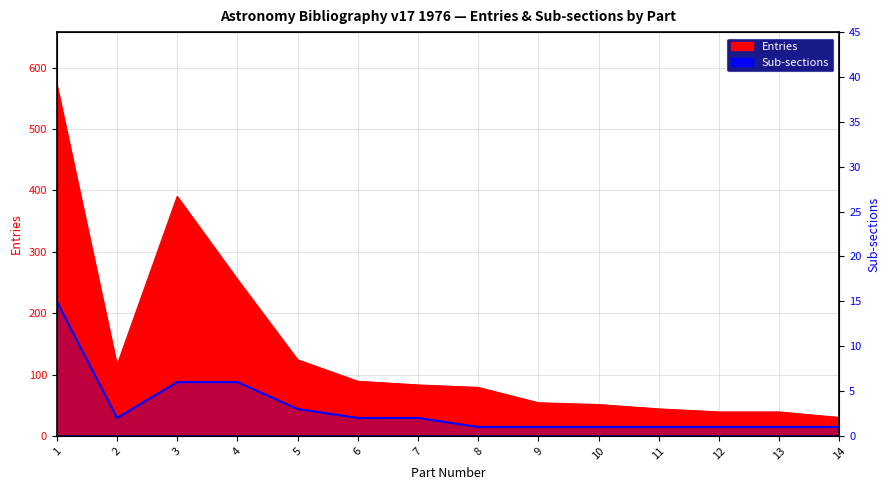

Which has a higher value, 6 or 10?

6